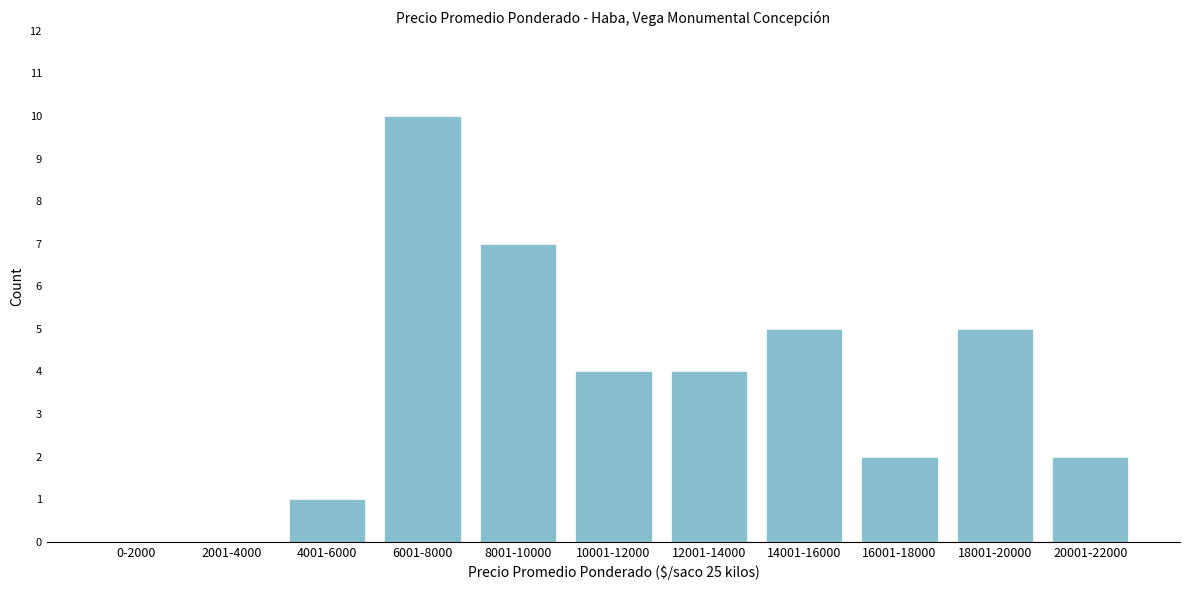

Reading right to left, transcribe all the data shown in this chart.

20001-22000=2	18001-20000=5	16001-18000=2	14001-16000=5	12001-14000=4	10001-12000=4	8001-10000=7	6001-8000=10	4001-6000=1	2001-4000=0	0-2000=0